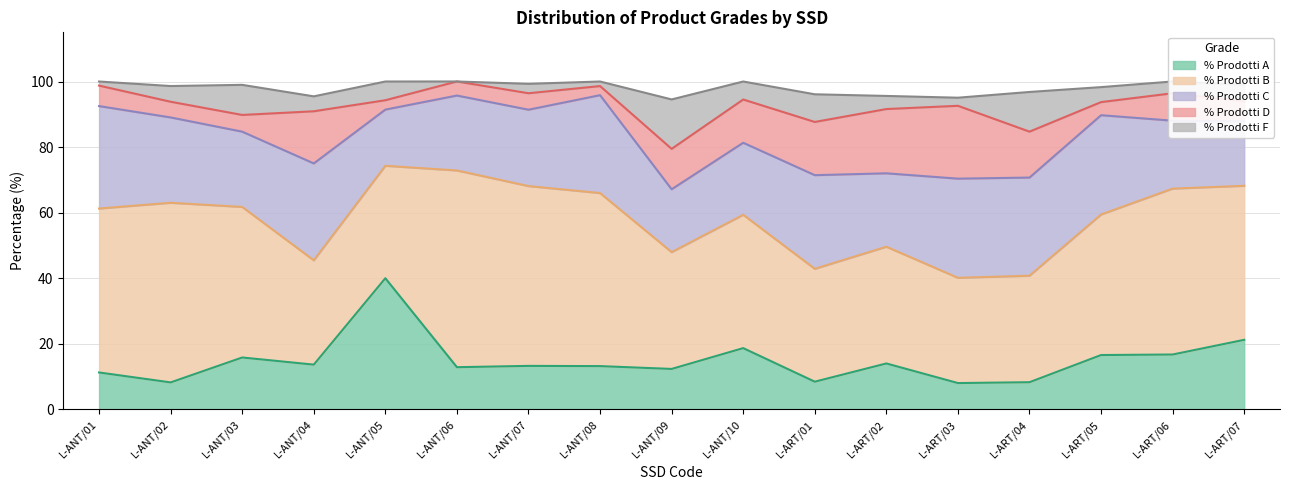

What is the difference between the highest and lowest values at L-ANT/09?

23.3